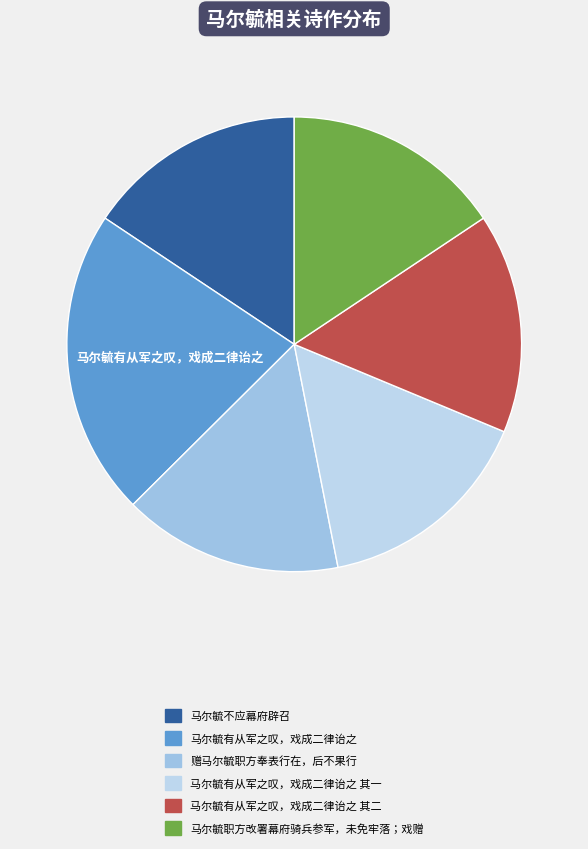

How many slices are in this pie chart?

6